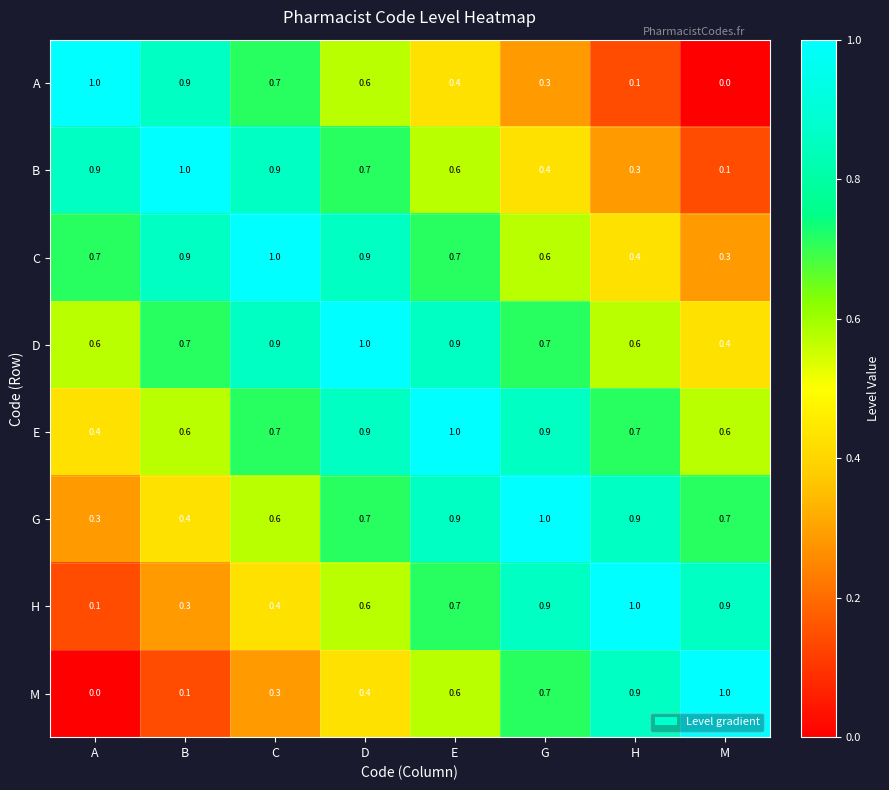

What is the sum of the D values at H and E?

1.5